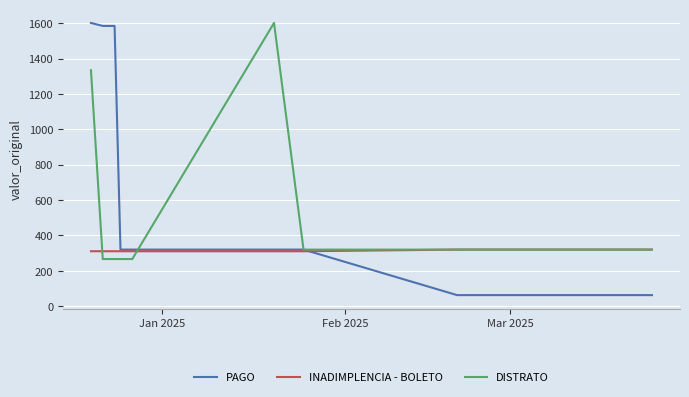

Which series has the widest spread of values?

PAGO